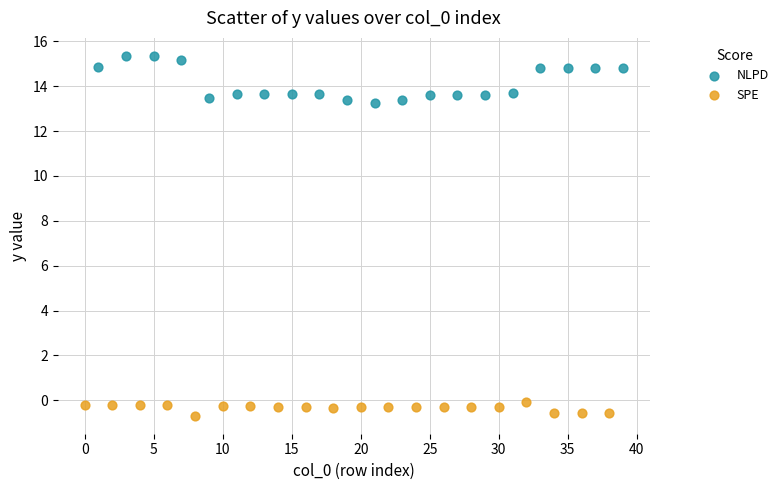

Which series reaches the minimum Y coordinate?

SPE